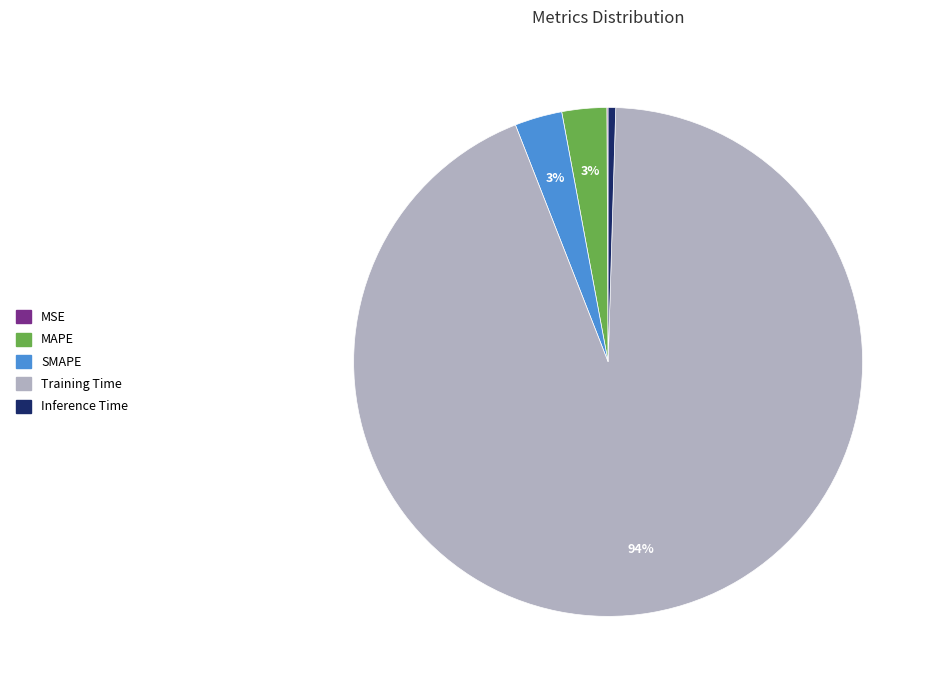

Which has a higher value, Training Time or SMAPE?

Training Time